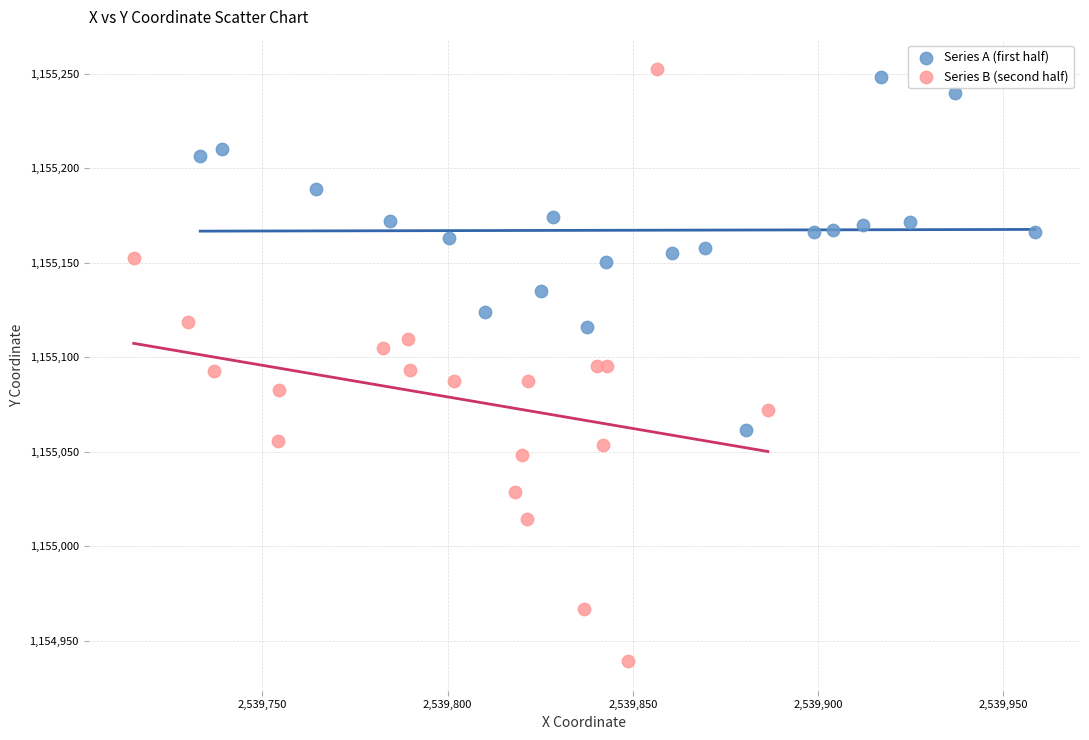

Which series reaches the minimum Y coordinate?

Series B (second half)